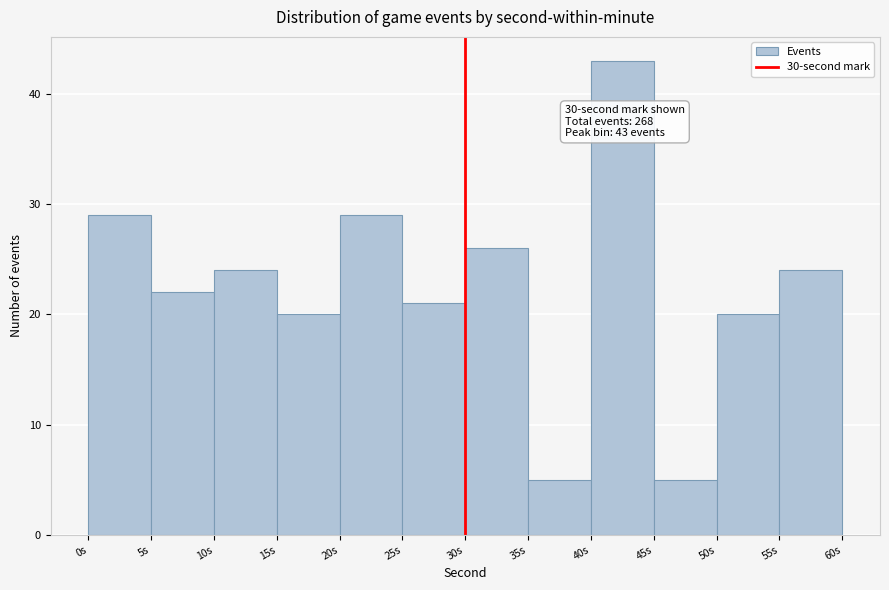

Over which range of the x-axis is the bar tallest?

40 to 45